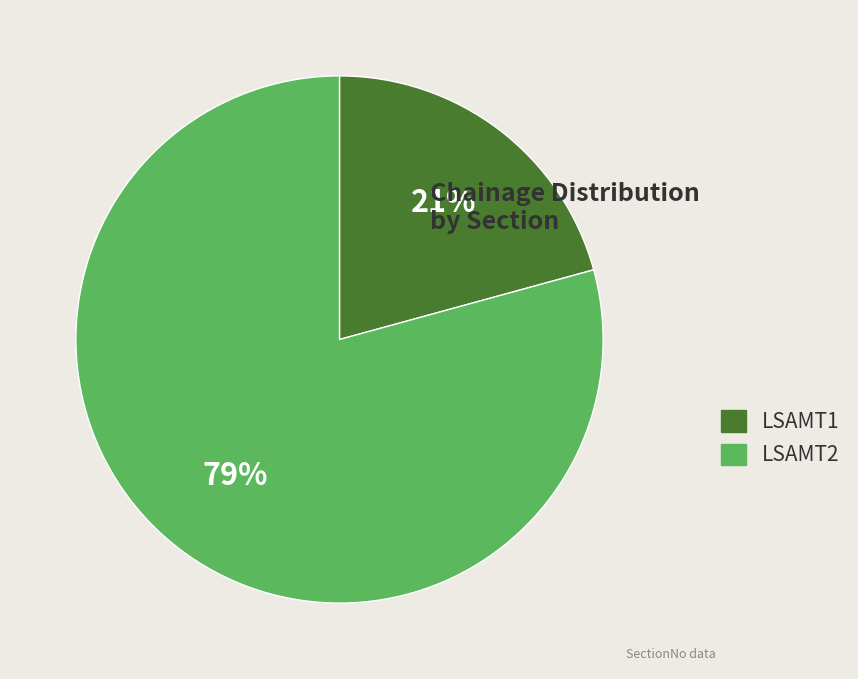

Does any single category account for the majority?

Yes